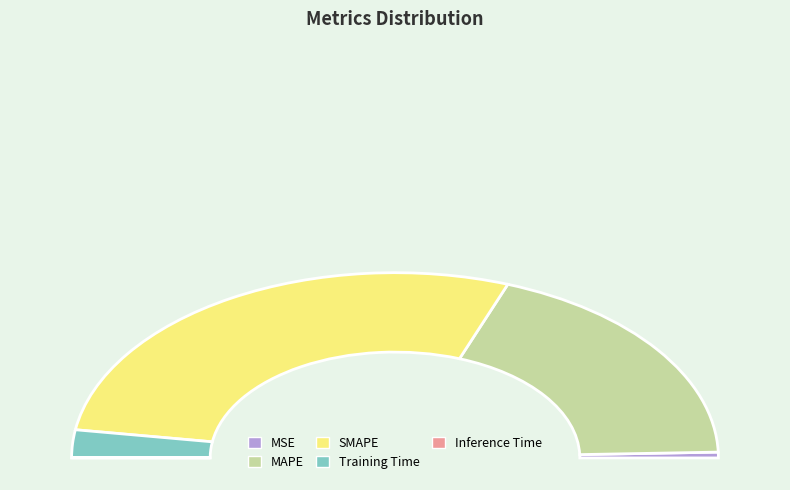

Which category has the biggest portion of the pie?

SMAPE